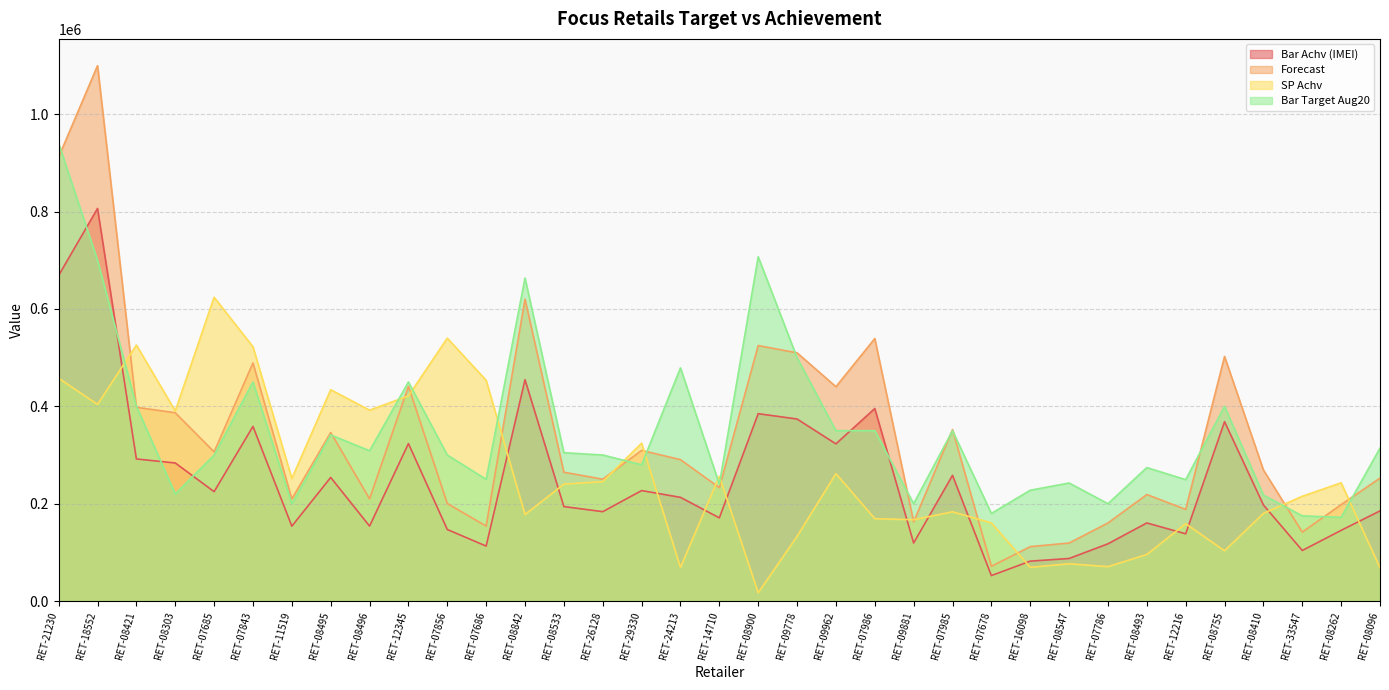

What is the maximum value shown in the chart?

1099854.5